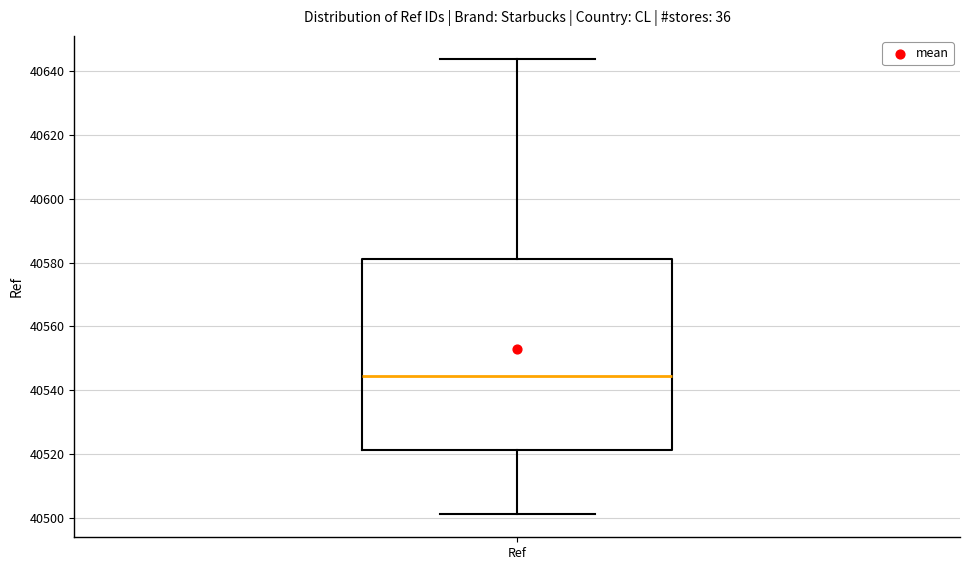

Transcribe this box plot: give where the median line is, the range the box spans, and where the two whiskers end, as read against the y-axis. The values are not printed on the chart, so give them approximately, as read against the axis.

median 40544, box 40522 to 40582, whiskers 40502 to 40644